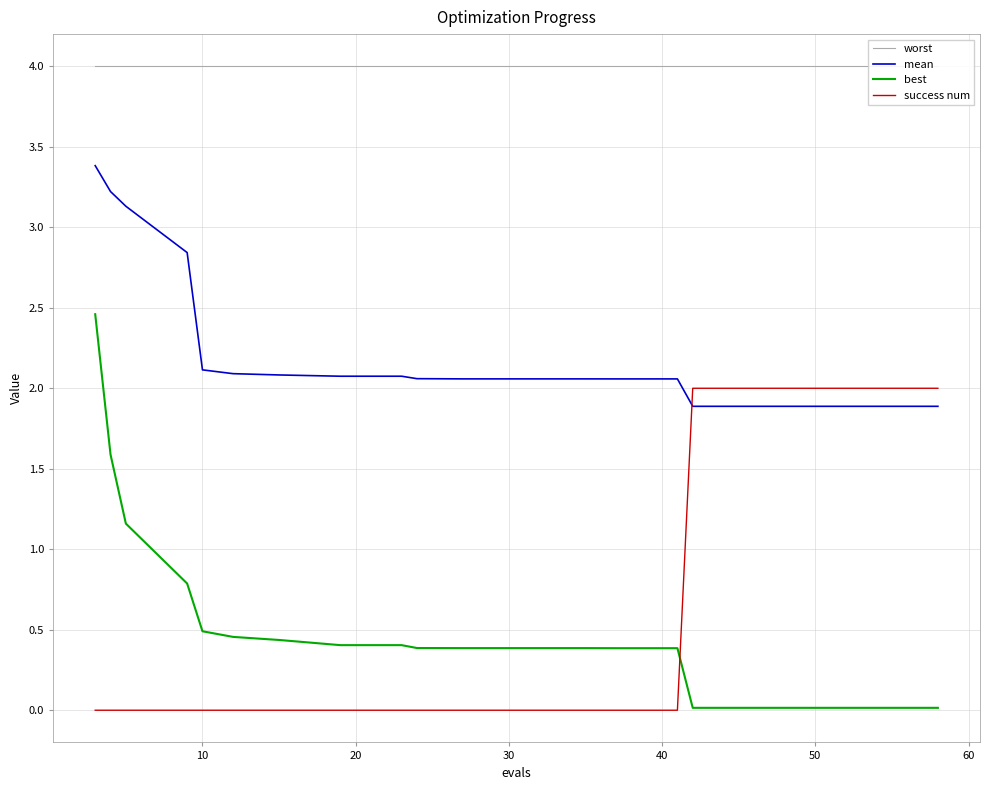

Reading left to right, transcribe all the data shown in this chart.

worst: 4.0	4.0	4.0	4.0	4.0	4.0	4.0	4.0	4.0	4.0	4.0	4.0	4.0	4.0	4.0	4.0	4.0	4.0	4.0	4.0
mean: 3.4	3.2	3.1	2.8	2.1	2.1	2.1	2.1	2.1	2.1	2.1	2.1	2.1	2.1	2.1	1.9	1.9	1.9	1.9	1.9
best: 2.5	1.6	1.2	0.8	0.5	0.5	0.4	0.4	0.4	0.4	0.4	0.4	0.4	0.4	0.4	0.0	0.0	0.0	0.0	0.0
success num: 0.0	0.0	0.0	0.0	0.0	0.0	0.0	0.0	0.0	0.0	0.0	0.0	0.0	0.0	0.0	2.0	2.0	2.0	2.0	2.0